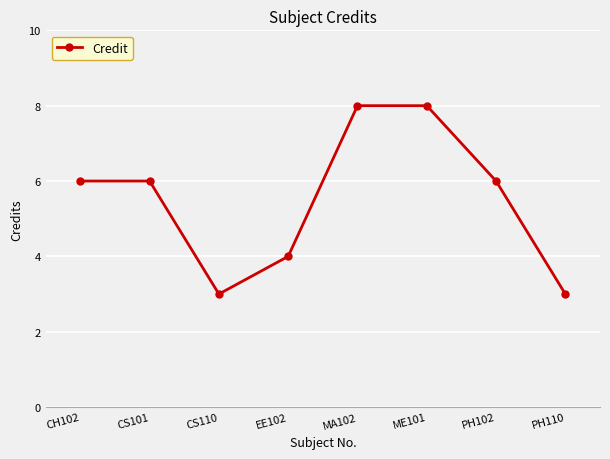

What is the change in value from CS101 to PH110?

-3